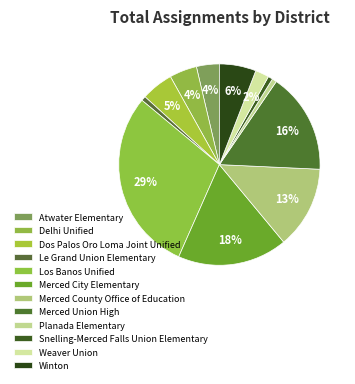

What percentage do Dos Palos Oro Loma Joint Unified and Atwater Elementary together represent?

8.8%